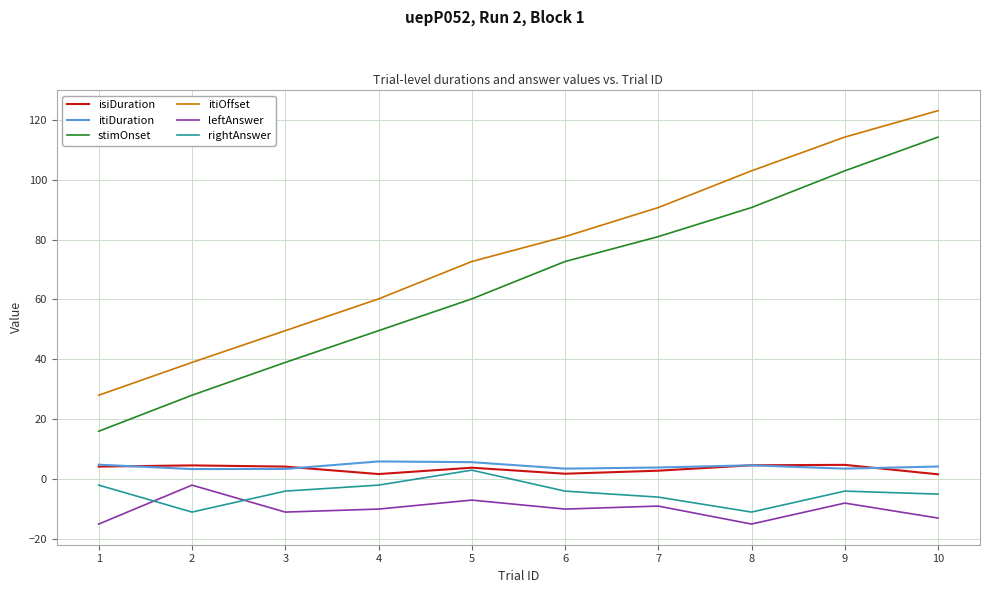

Which series changed the most between 2 and 9?

itiOffset